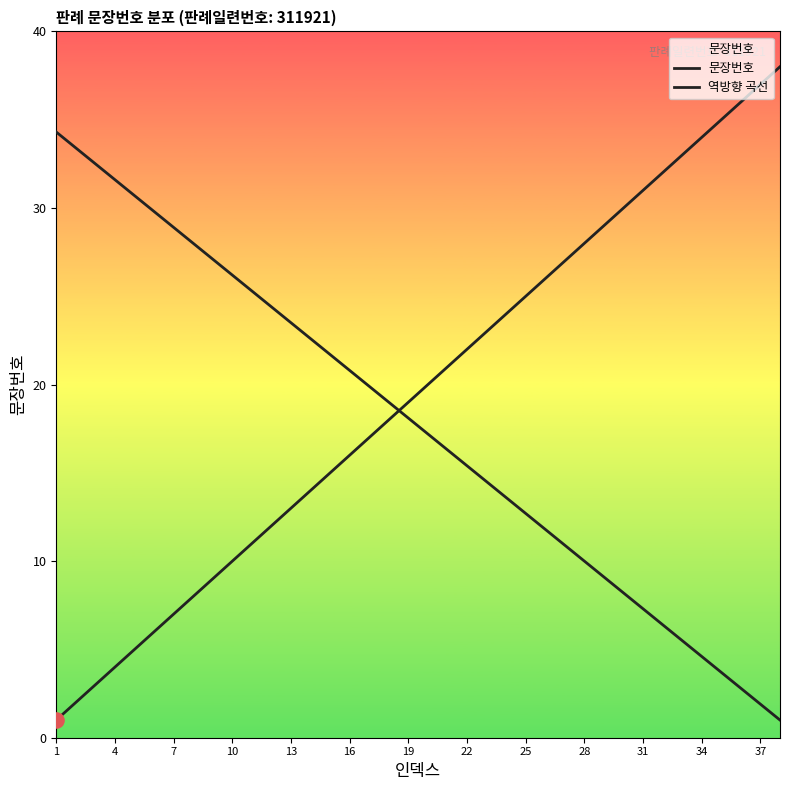

How many lines are shown in the chart?

2